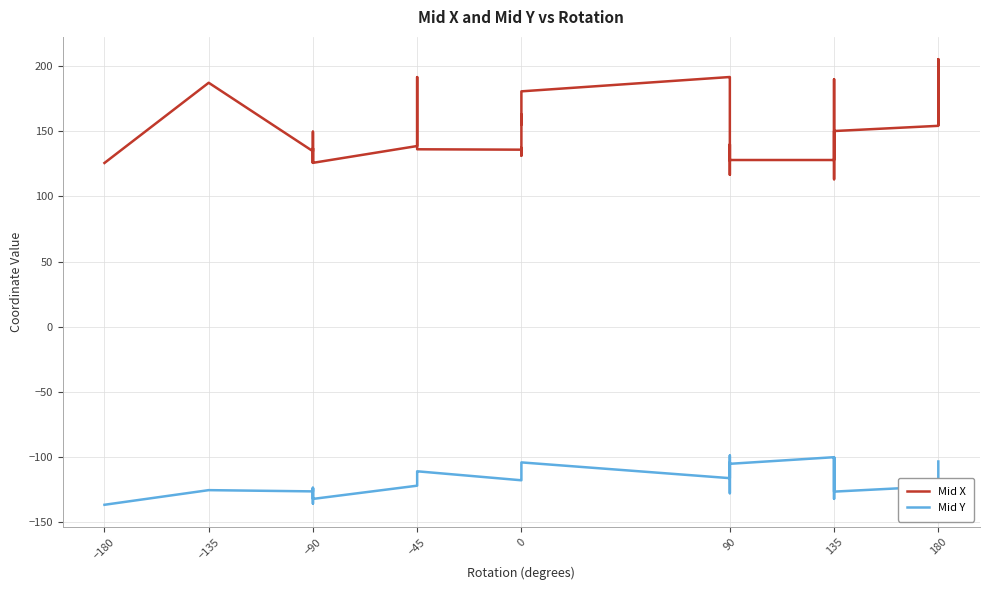

Reading left to right, what are all the values shown in this chart?

Mid X: 125.7	187.2	134.7	136.1	149.7	125.8	137.0	125.8	138.7	191.6	187.0	141.7	136.2	135.9	137.3	131.3	162.9	155.2	180.7	191.7	191.7	190.5	116.7	134.1	140.0	127.5	128.0	128.0	190.0	113.2	113.2	150.2	154.2	179.9	190.0	192.7	195.4	203.4	205.3	155.2
Mid Y: -136.6	-125.4	-126.3	-125.1	-123.5	-135.7	-123.9	-132.1	-122.0	-120.0	-120.0	-111.0	-110.9	-117.8	-116.5	-113.3	-109.5	-105.7	-104.1	-116.2	-111.0	-104.1	-127.7	-98.8	-102.5	-102.5	-105.2	-100.1	-132.0	-100.2	-101.5	-126.5	-122.4	-131.9	-125.4	-125.4	-125.4	-103.9	-103.8	-103.4